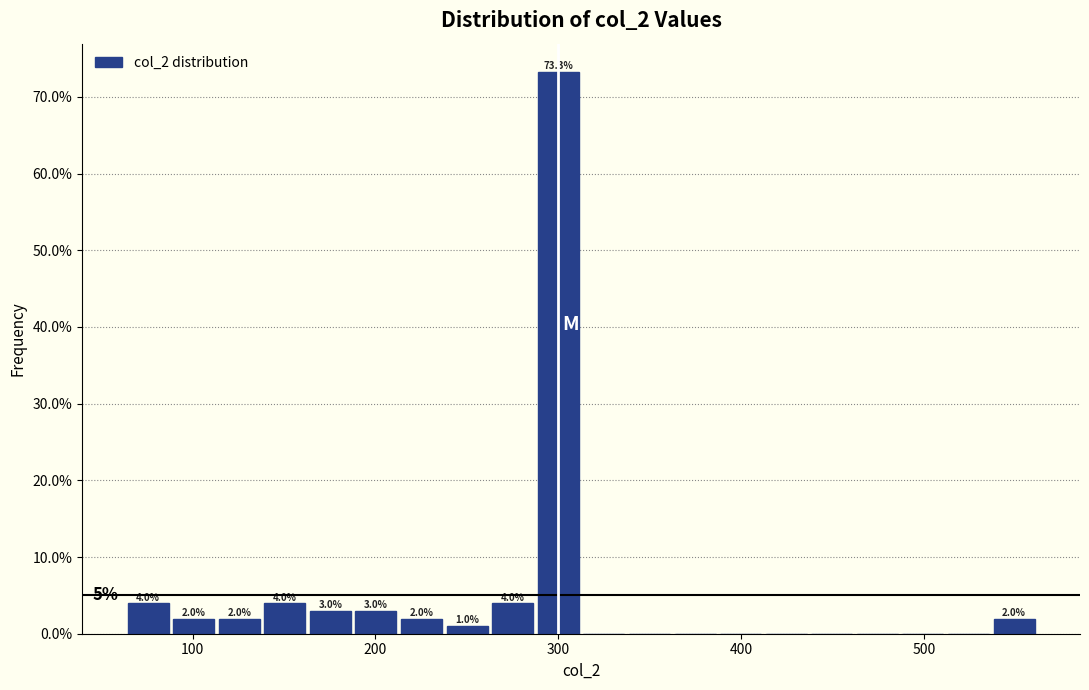

Around what value on the x-axis is the tallest bar? Give the approximate position of its centre, as read against the axis.

300